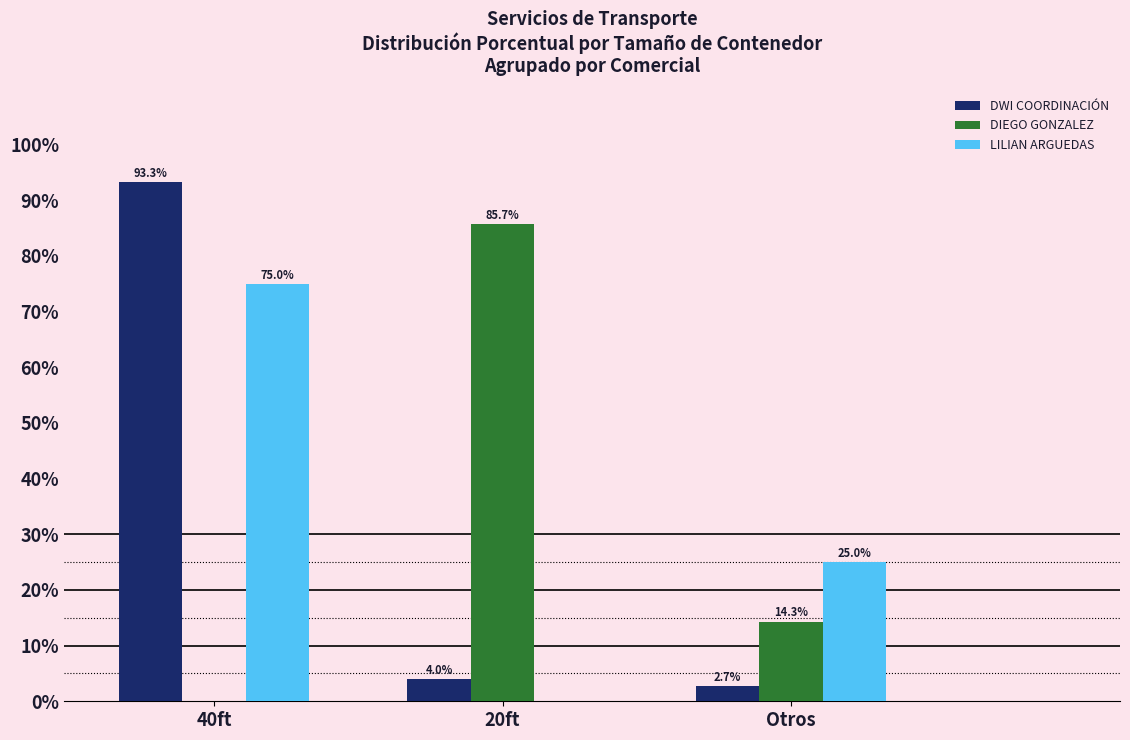

What is the sum of the DWI COORDINACIÓN values at 20ft and Otros?

6.7